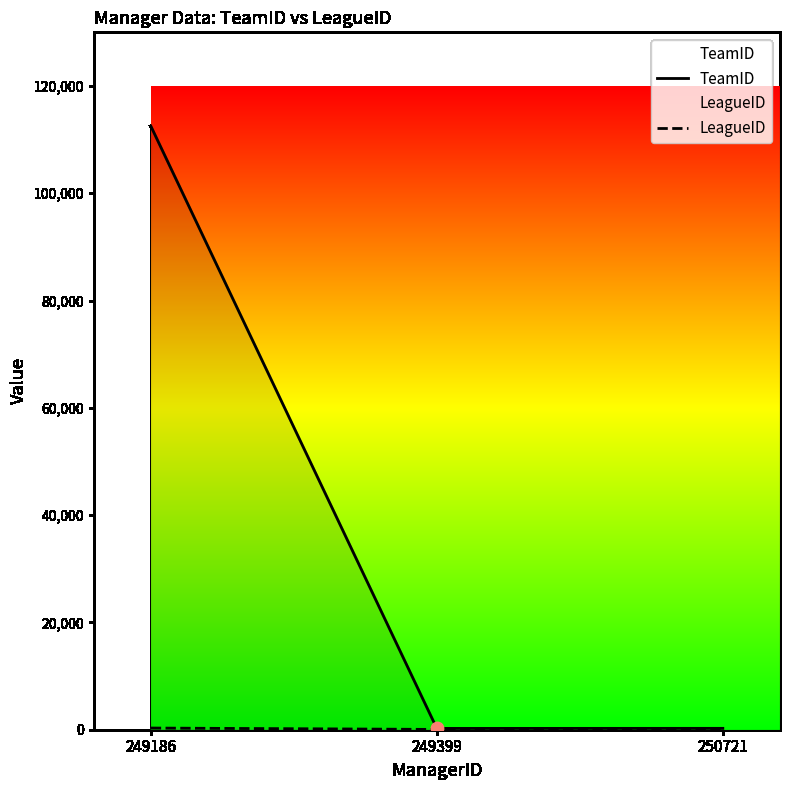

Which series contains the lowest Y value?

LeagueID